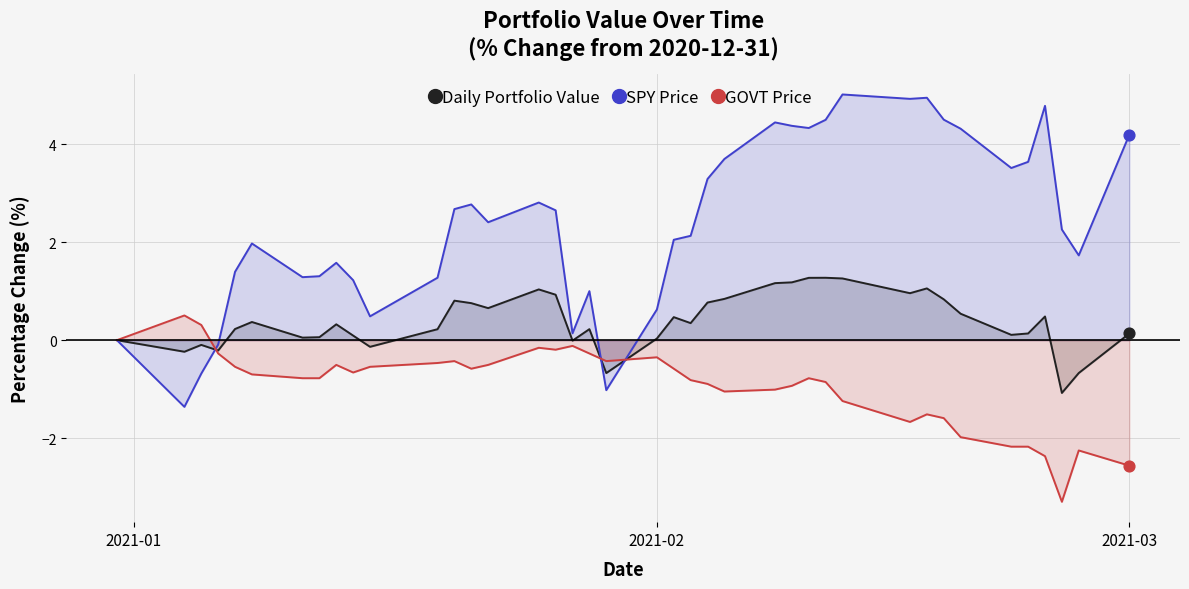

Which series has the largest total across all categories?

SPY Price